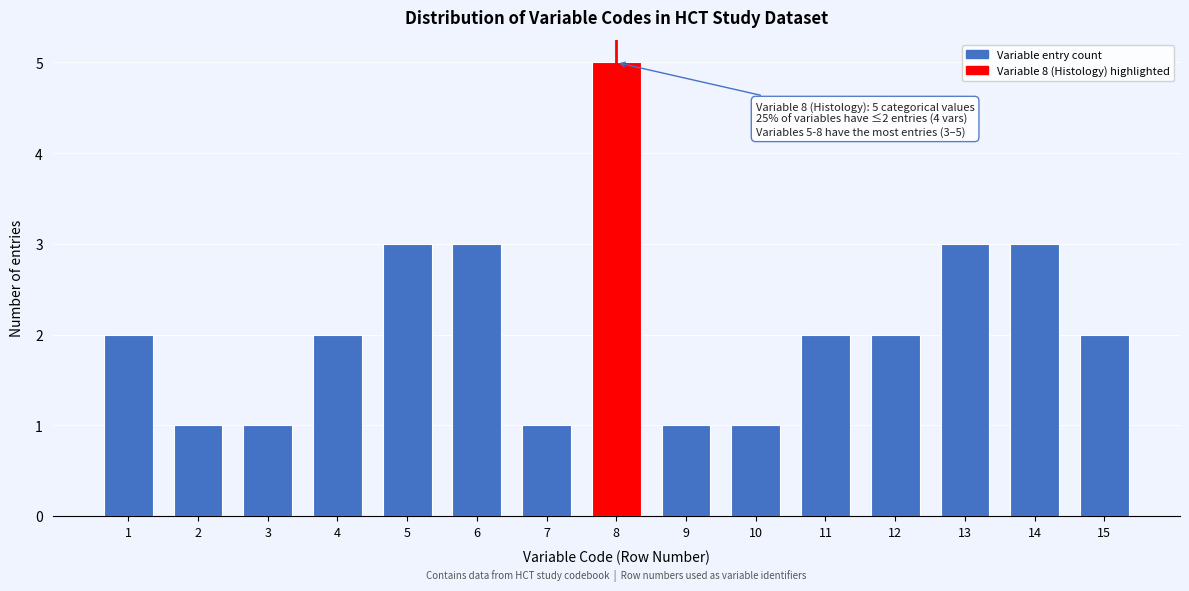

Reading left to right, transcribe all the data shown in this chart.

2	1	1	2	3	3	1	5	1	1	2	2	3	3	2